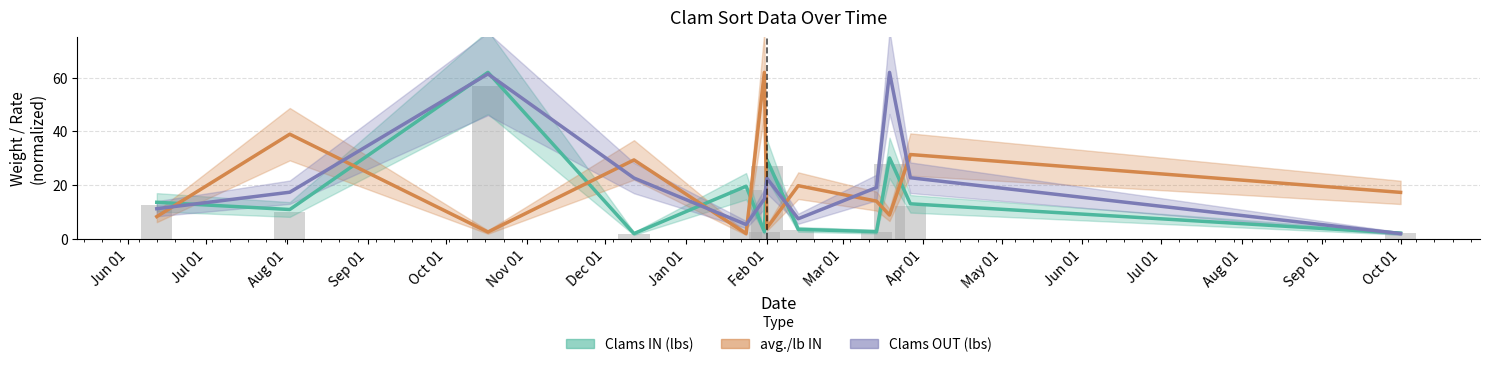

Reading left to right, what are all the values shown in this chart?

Clams IN (lbs): 13.6	11.0	62.0	2.0	19.6	2.7	29.5	3.6	2.7	30.2	13.1	2.2
avg./lb IN: 8.3	39.0	2.6	29.4	2.0	62.0	4.1	19.8	14.1	8.9	31.4	17.3
Clams OUT (lbs): 11.3	17.4	61.4	22.7	5.4	14.9	22.6	7.5	19.1	62.0	22.8	2.0